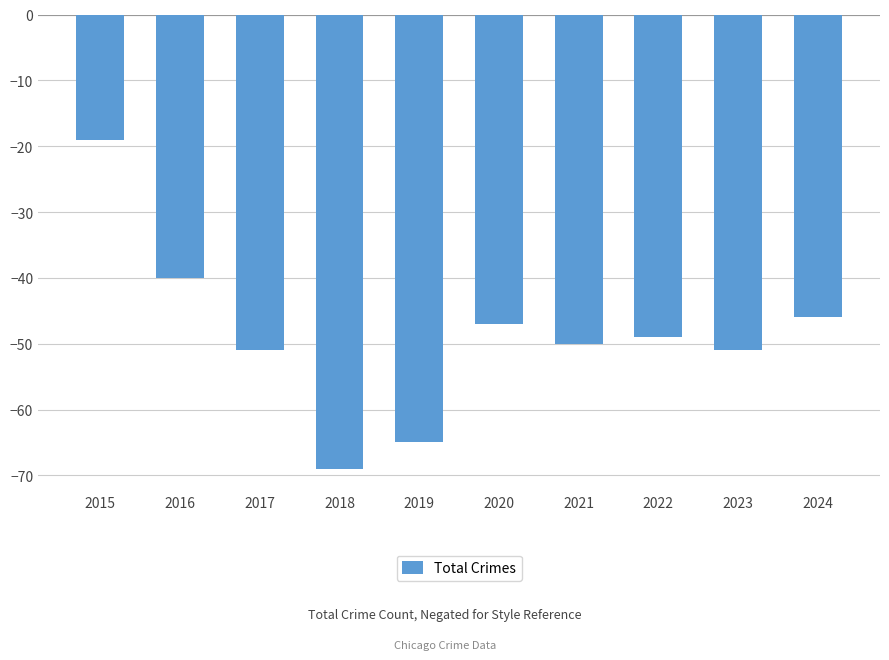

What is the difference between the maximum and minimum values?

50